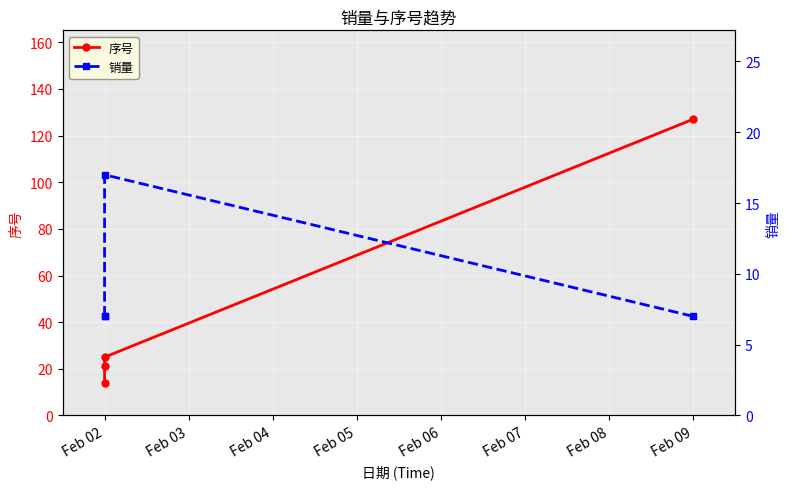

The value of 销量 at Feb 05 is 4. True or false?

False